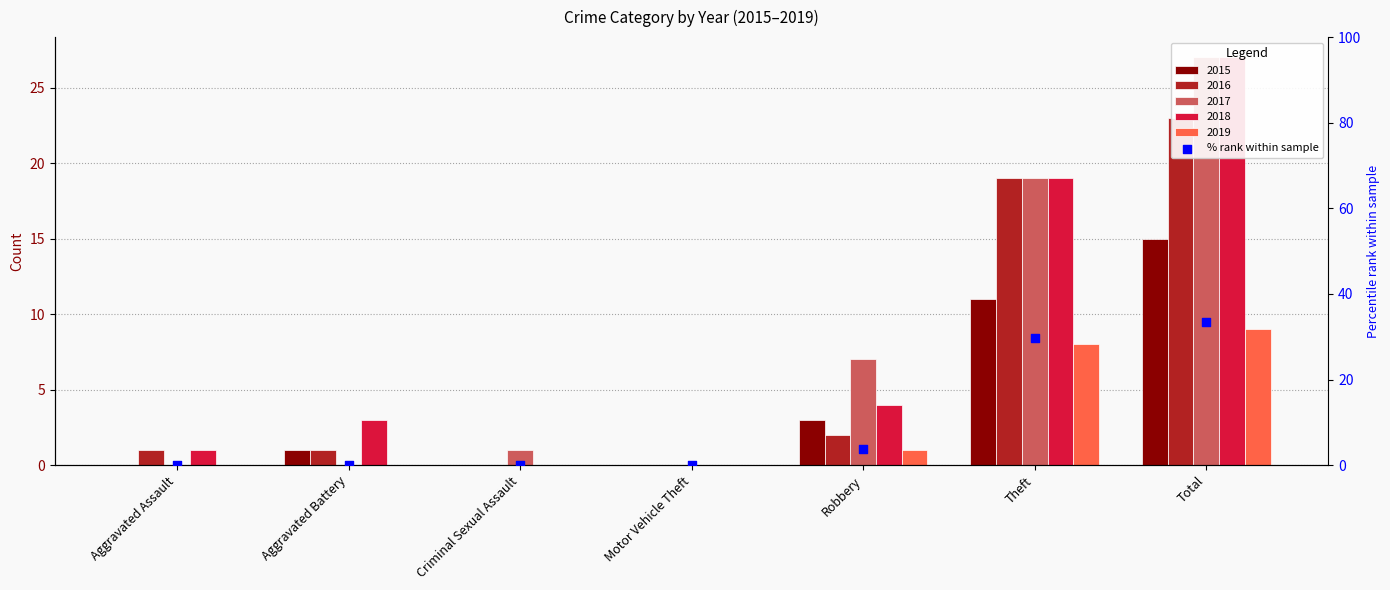

What is the change in value from Criminal Sexual Assault to Theft?

+29.6